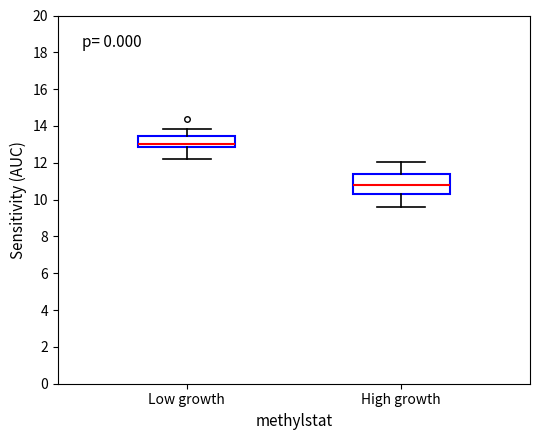

Where does the lower whisker of the box for Low growth end on the y-axis? The values are not printed on the chart, so give them approximately, as read against the axis.

12.2